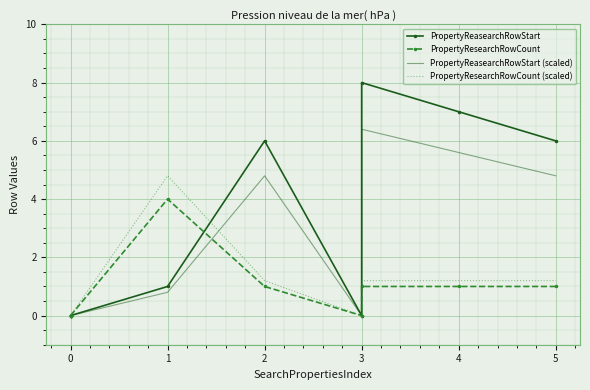

True or false: PropertyReasearchRowStart (scaled) and PropertyReasearchRowStart intersect in this chart.

False